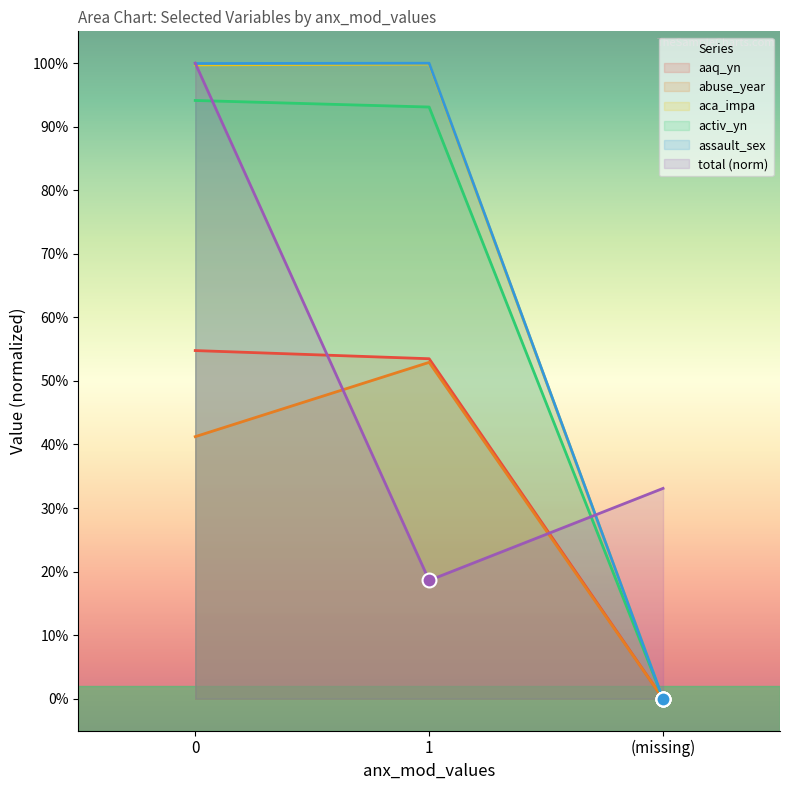

What is the difference between the total values at 1 and 0?

0.8